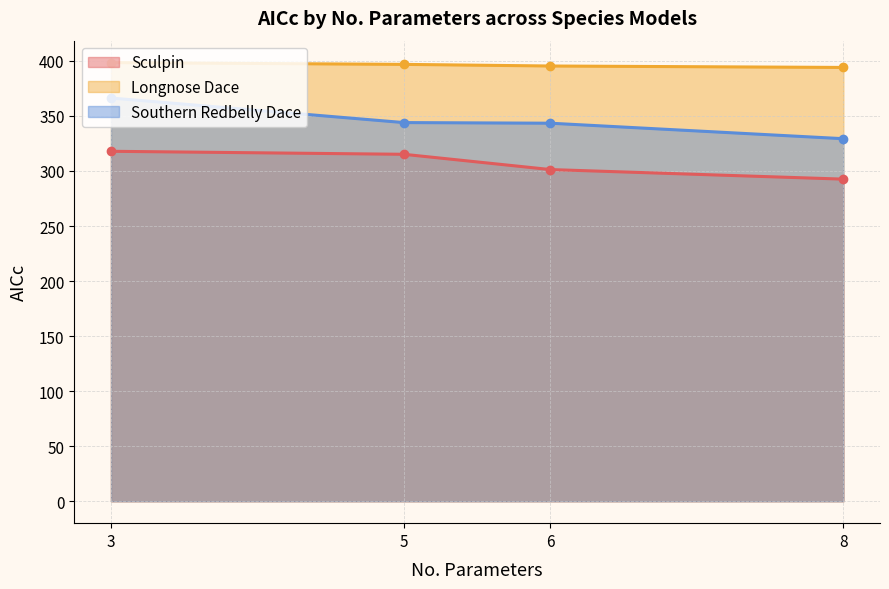

The value of Longnose Dace at 8 is 656.0. True or false?

False